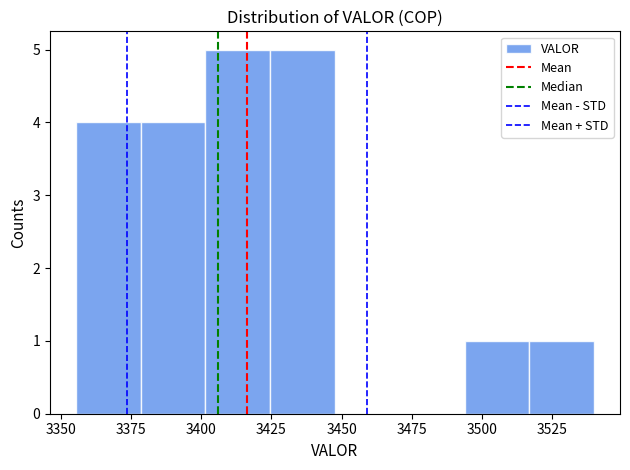

Reading left to right, transcribe this chart: for each bar, give the range it covers on the x-axis and its height. Neither the bar edges nor the heights are printed on the chart, so give them approximately, as read against the axes.

3355 to 3380: 4
3380 to 3400: 4
3400 to 3425: 5
3425 to 3450: 5
3450 to 3470: 0
3470 to 3495: 0
3495 to 3515: 1
3515 to 3540: 1